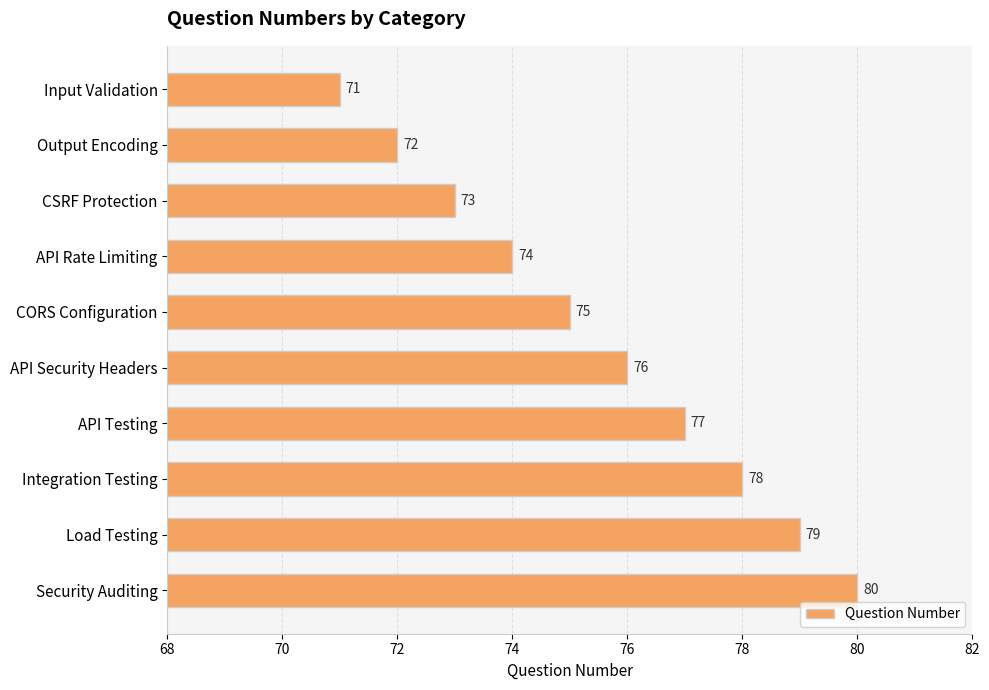

The value at Load Testing is 51. True or false?

False